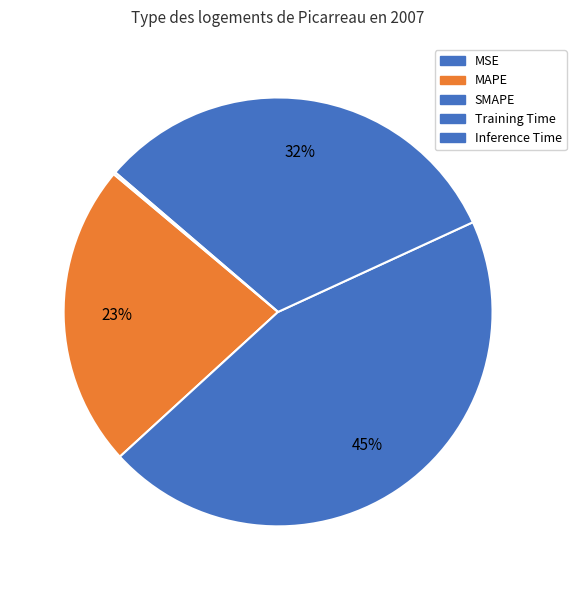

How many segments does this pie chart have?

5